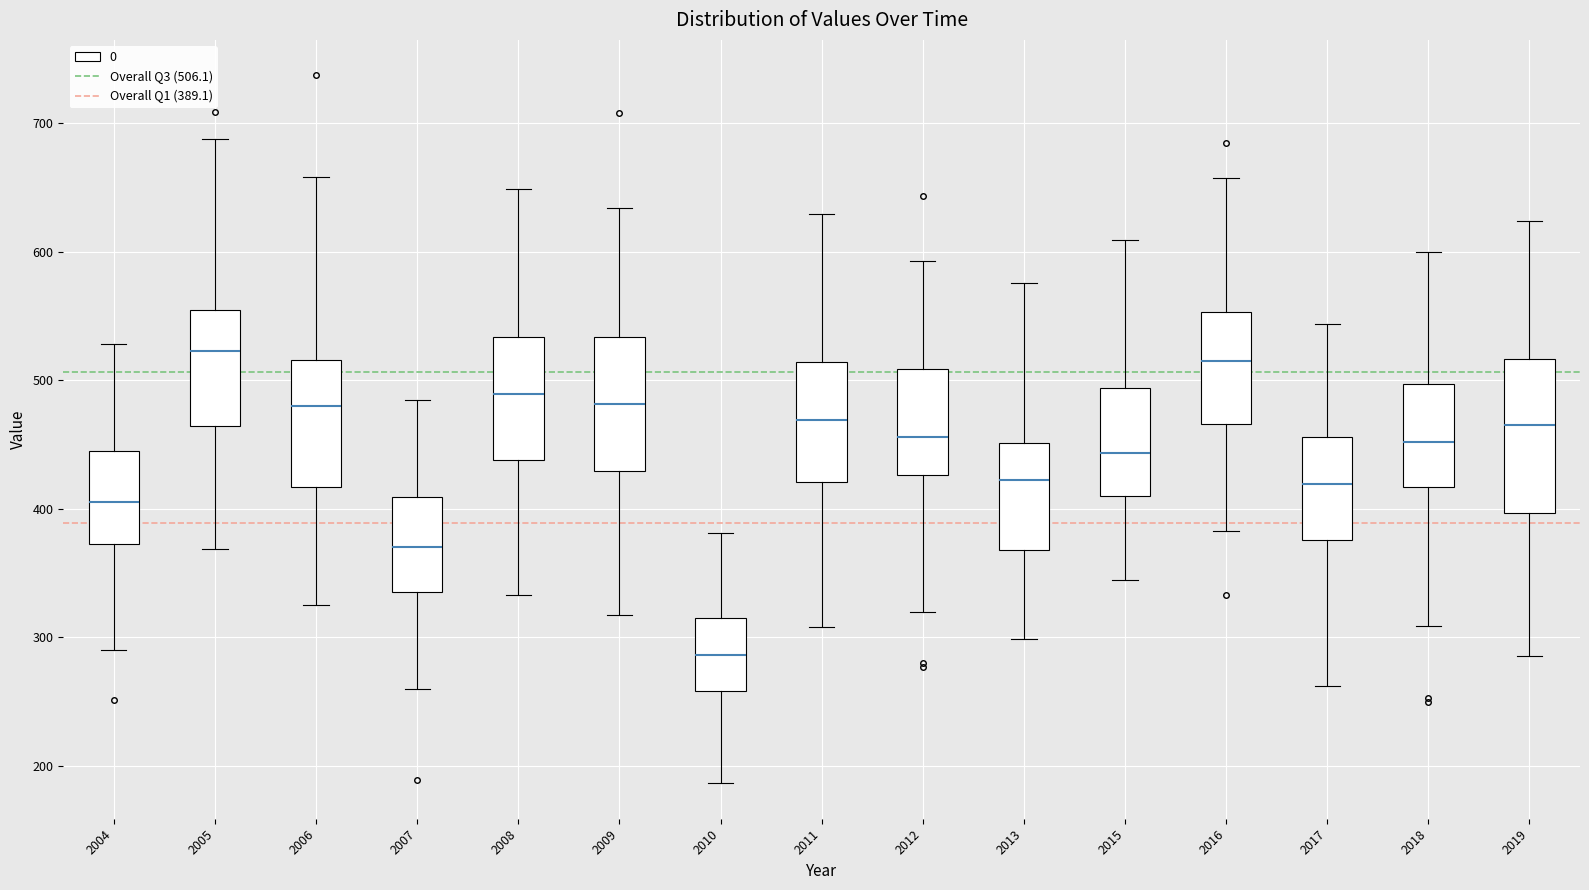

Reading left to right, read every box against the y-axis: the position of its median line, the range the box covers, and the ends of its whiskers. The values are not printed on the chart, so give them approximately, as read against the axis.

2004: median 410, box 370 to 440, whiskers 290 to 530
2005: median 520, box 460 to 550, whiskers 370 to 690
2006: median 480, box 420 to 520, whiskers 330 to 660
2007: median 370, box 330 to 410, whiskers 260 to 480
2008: median 490, box 440 to 530, whiskers 330 to 650
2009: median 480, box 430 to 530, whiskers 320 to 630
2010: median 290, box 260 to 310, whiskers 190 to 380
2011: median 470, box 420 to 510, whiskers 310 to 630
2012: median 460, box 430 to 510, whiskers 320 to 590
2013: median 420, box 370 to 450, whiskers 300 to 580
2015: median 440, box 410 to 490, whiskers 340 to 610
2016: median 510, box 470 to 550, whiskers 380 to 660
2017: median 420, box 380 to 460, whiskers 260 to 540
2018: median 450, box 420 to 500, whiskers 310 to 600
2019: median 460, box 400 to 520, whiskers 290 to 620